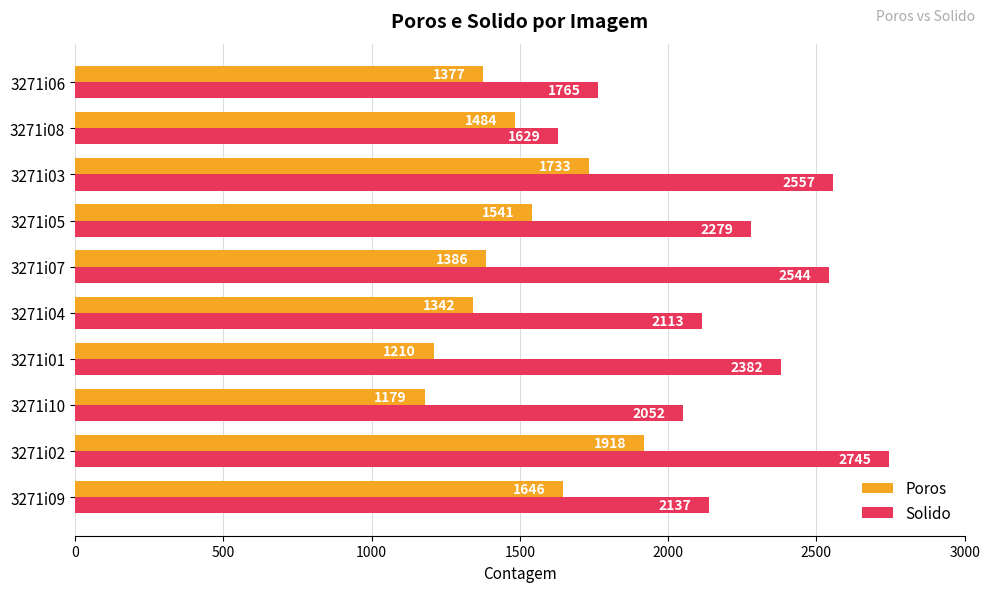

True or false: Poros has a value of 1342 at 3271i04.

True